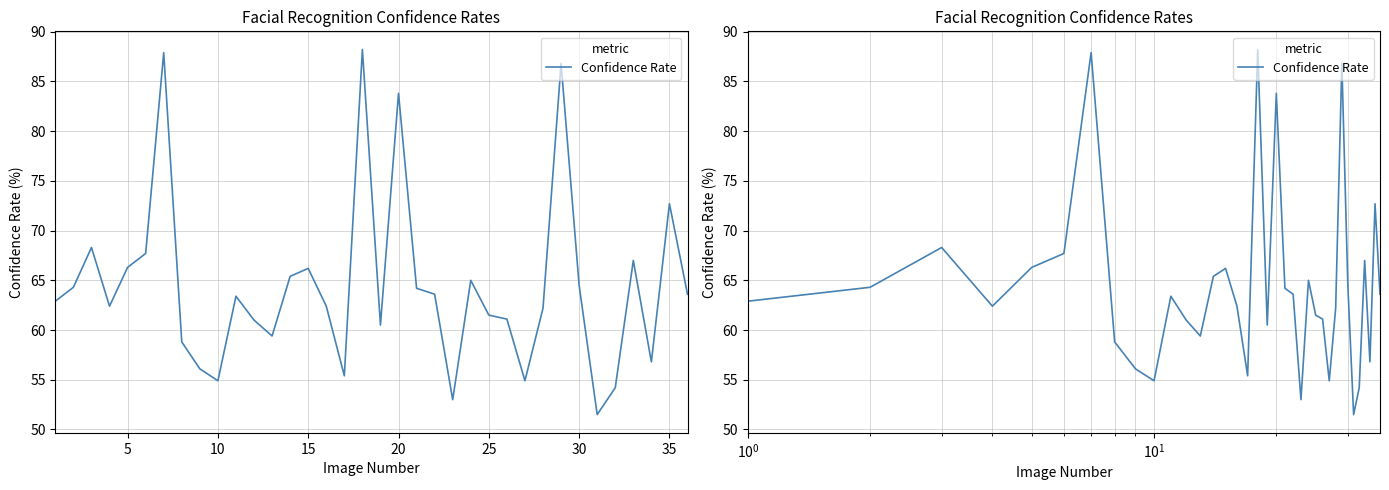

What is the smallest value displayed?

51.5